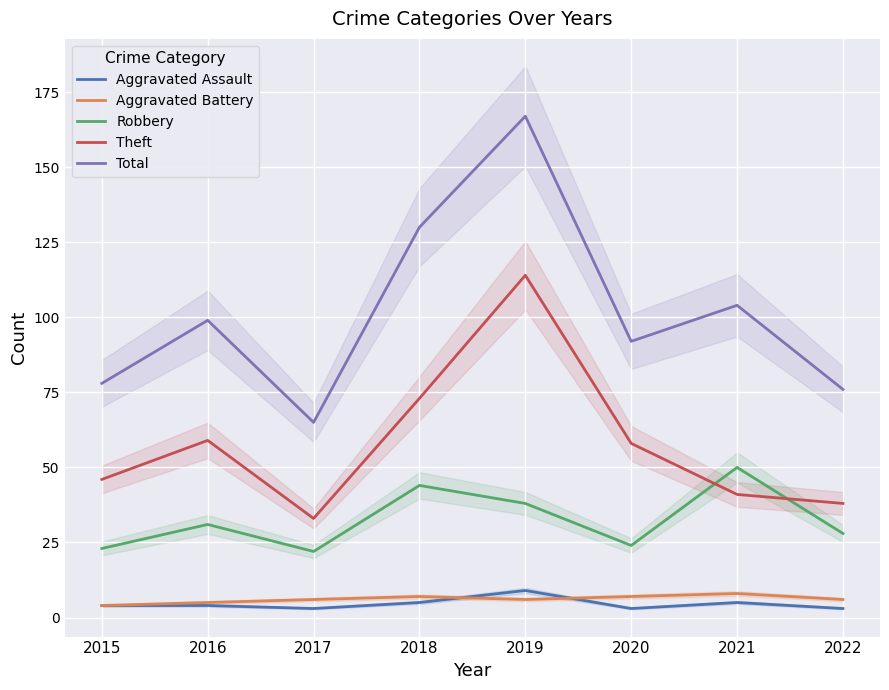

Is it true that Total equals 167 at 2019?

True